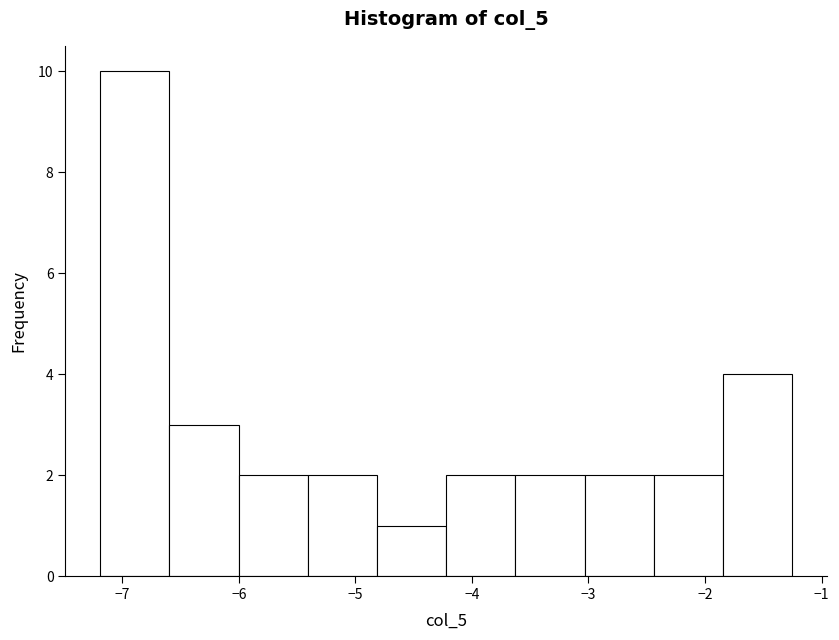

Over which range of the x-axis is the bar tallest?

-7.2 to -6.6